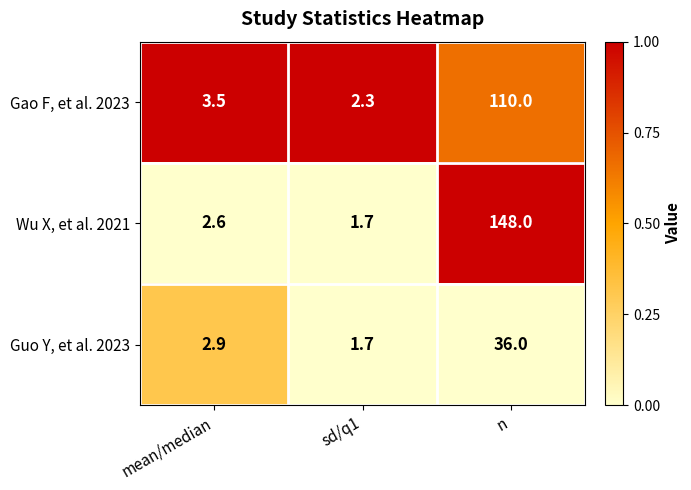

Reading left to right, what are all the values shown in this chart?

Gao F, et al. 2023: 3.5	2.3	110.0
Wu X, et al. 2021: 2.6	1.7	148.0
Guo Y, et al. 2023: 2.9	1.7	36.0